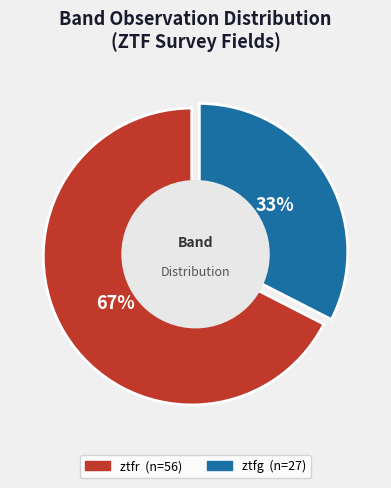

Which has a higher value, ztfg or ztfr?

ztfr